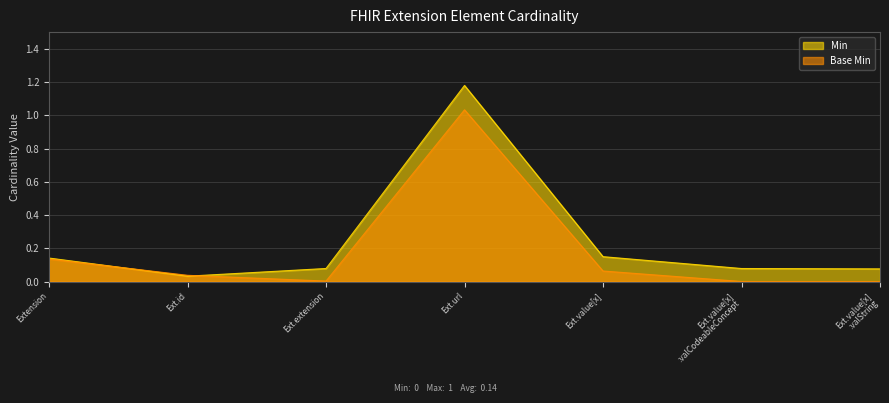

Where is the first local maximum for Base Min?

Extension.url